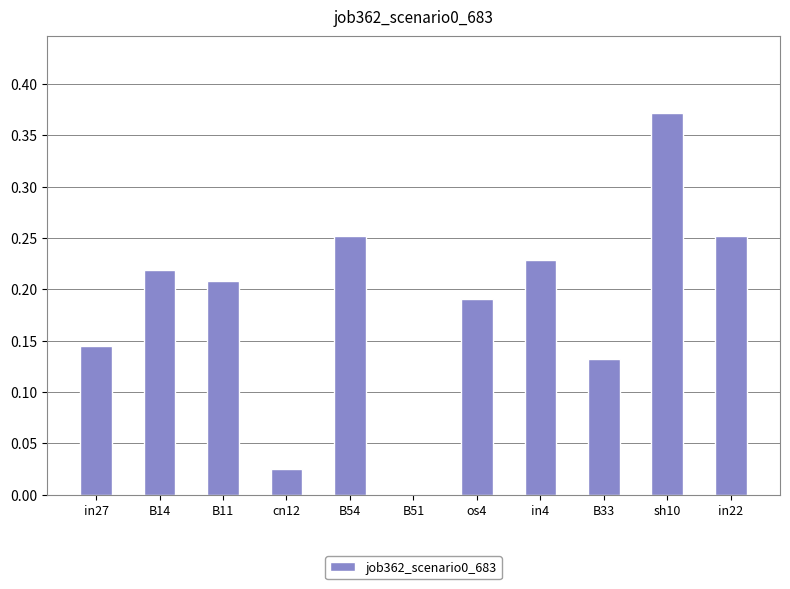

What is the sum of all values?

2.0